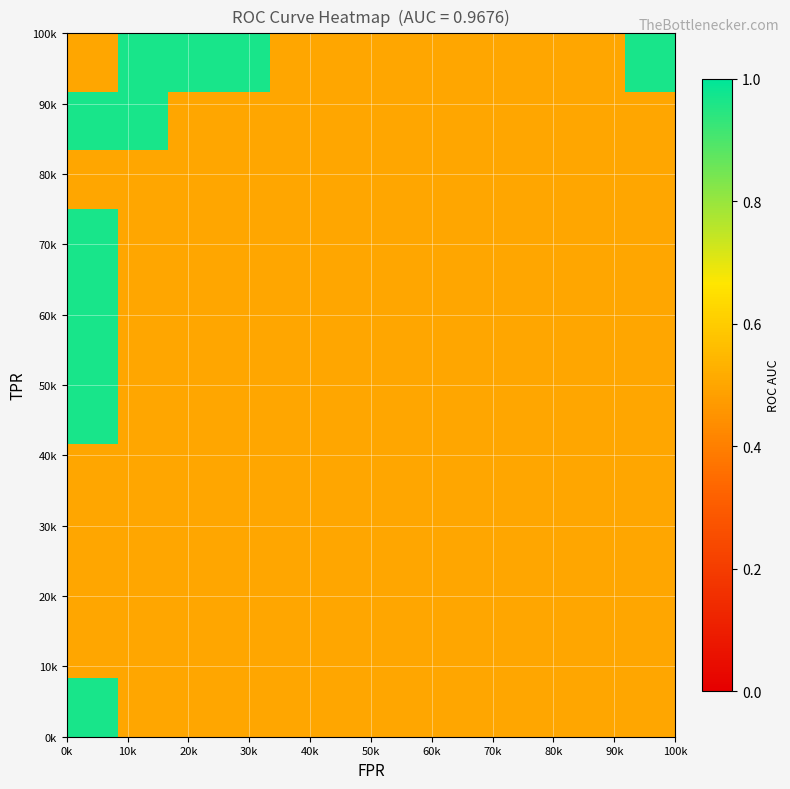

At how many categories does at least one series exceed 0?

12